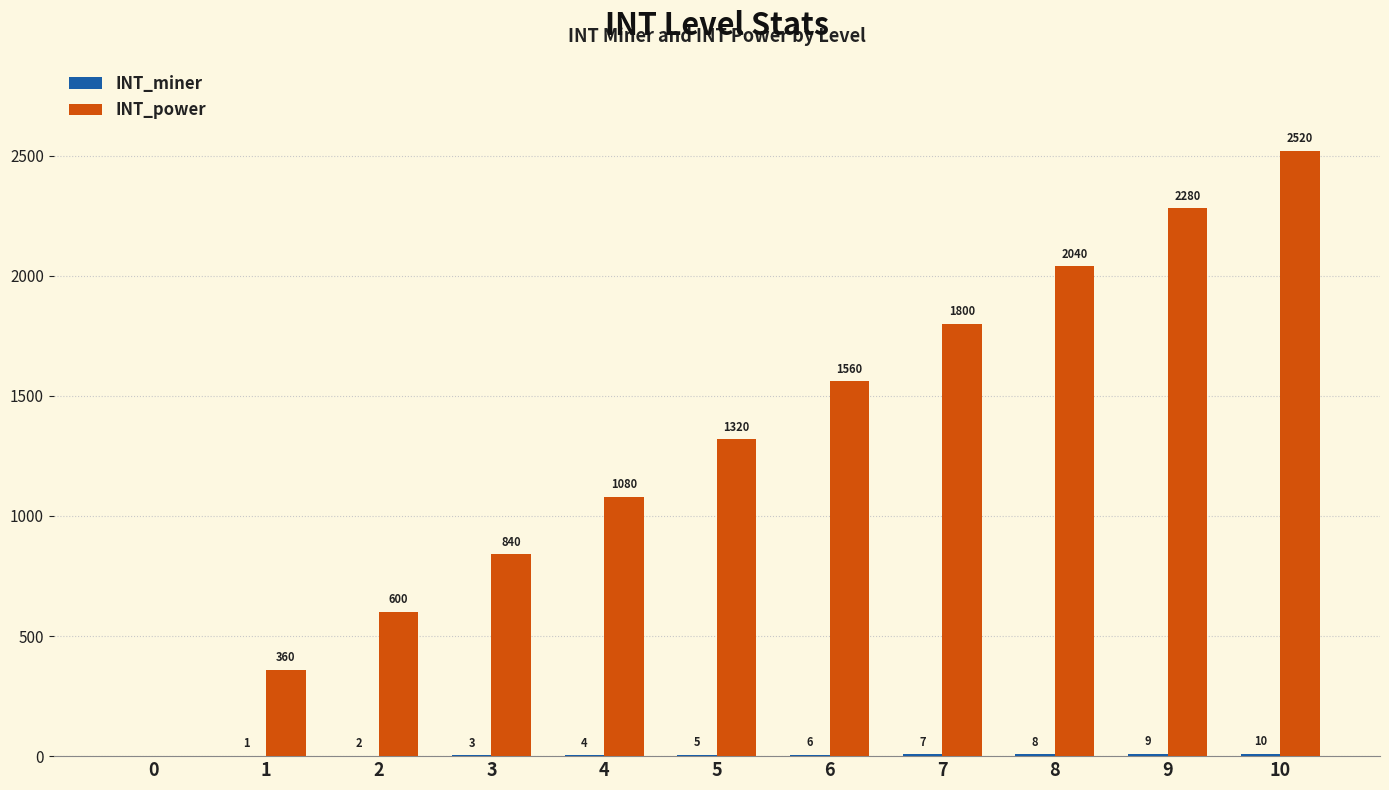

Which label corresponds to the largest value in the chart?

10